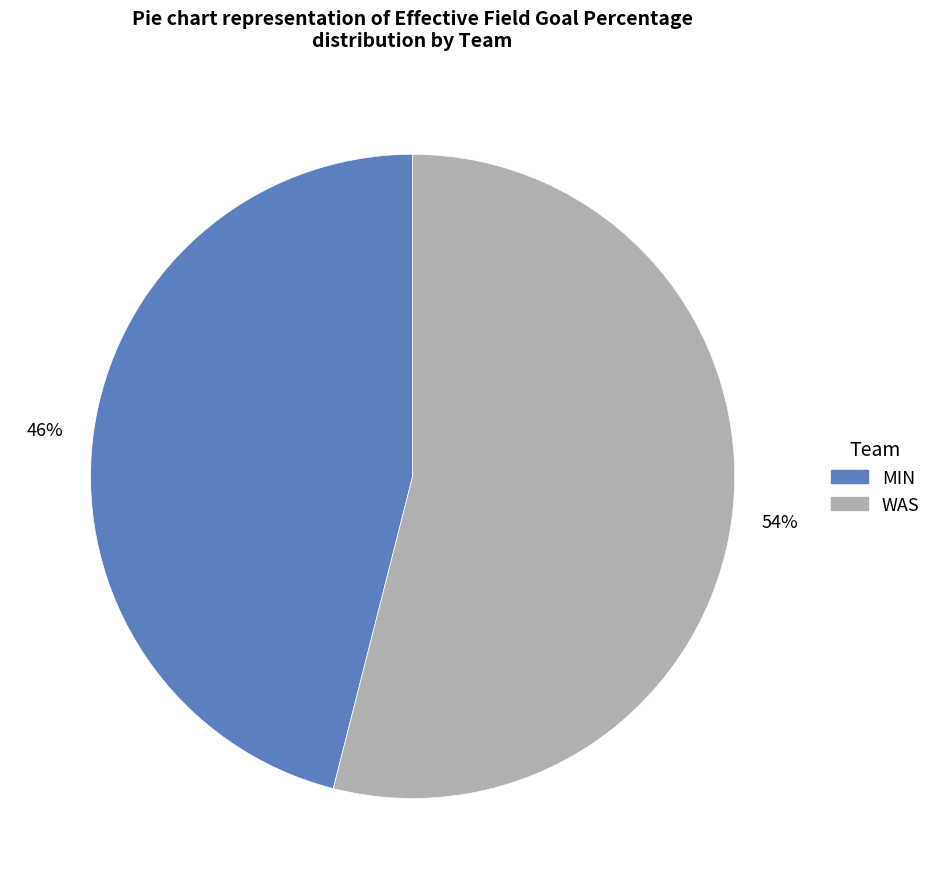

Is it true that WAS is 61% of the pie?

False